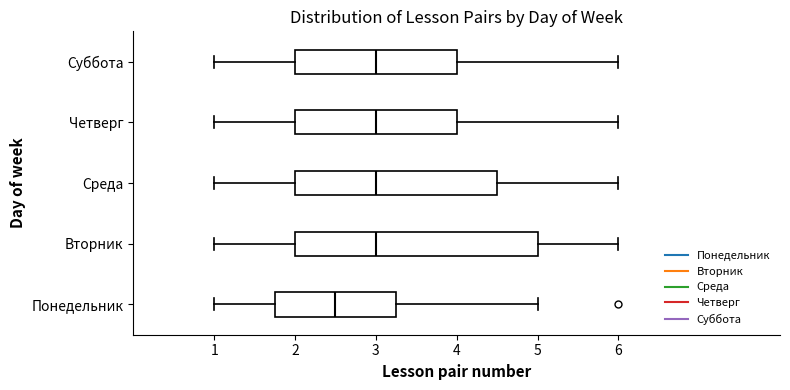

Where is the right edge of the box for Суббота on the x-axis? The values are not printed on the chart, so give them approximately, as read against the axis.

4.0